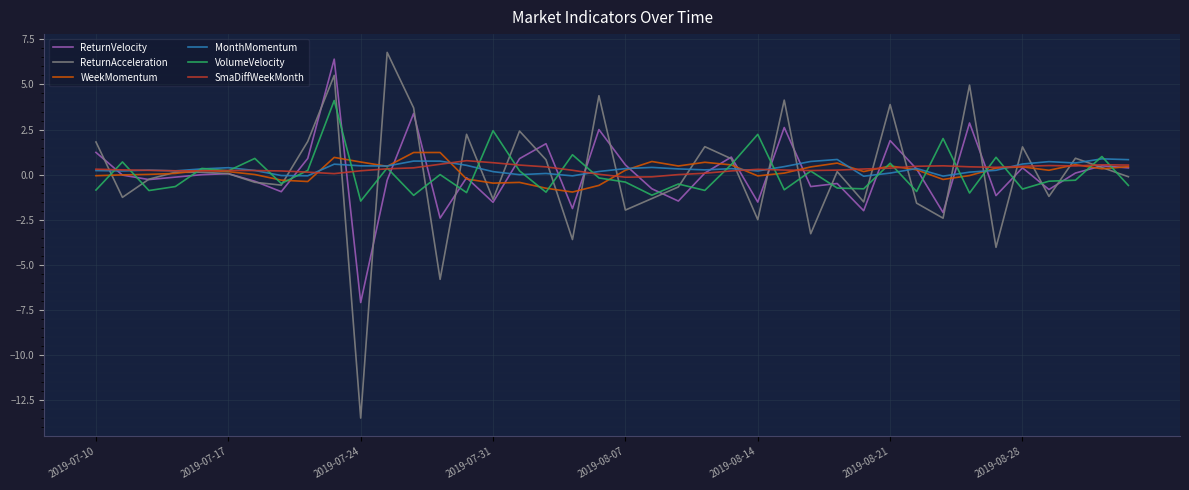

Which series has the largest range (max minus min)?

ReturnAcceleration